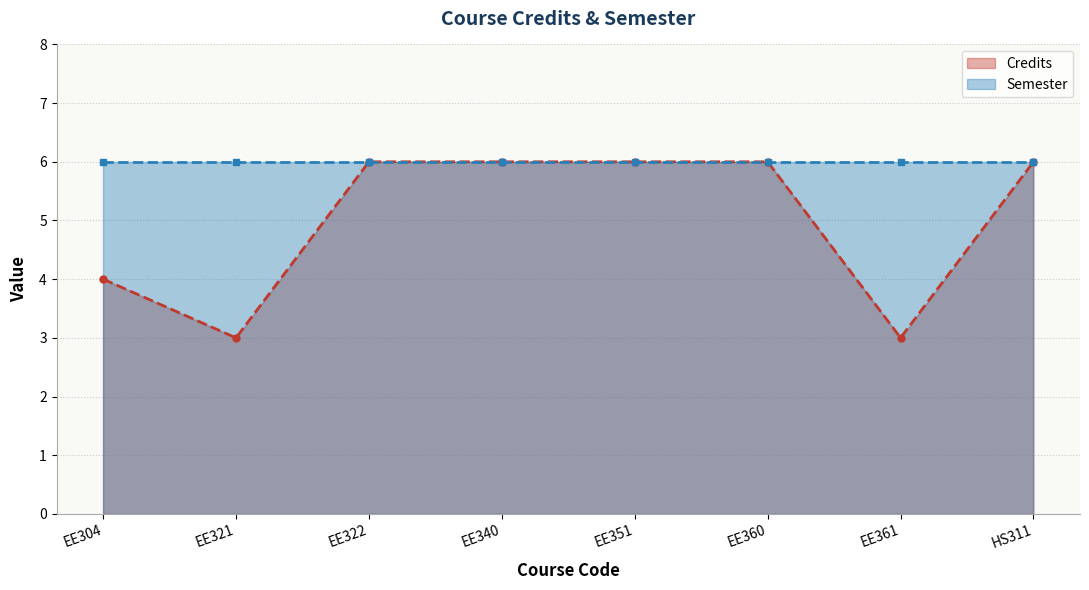

Rank the series by their average value, from highest to lowest.

Semester, Credits